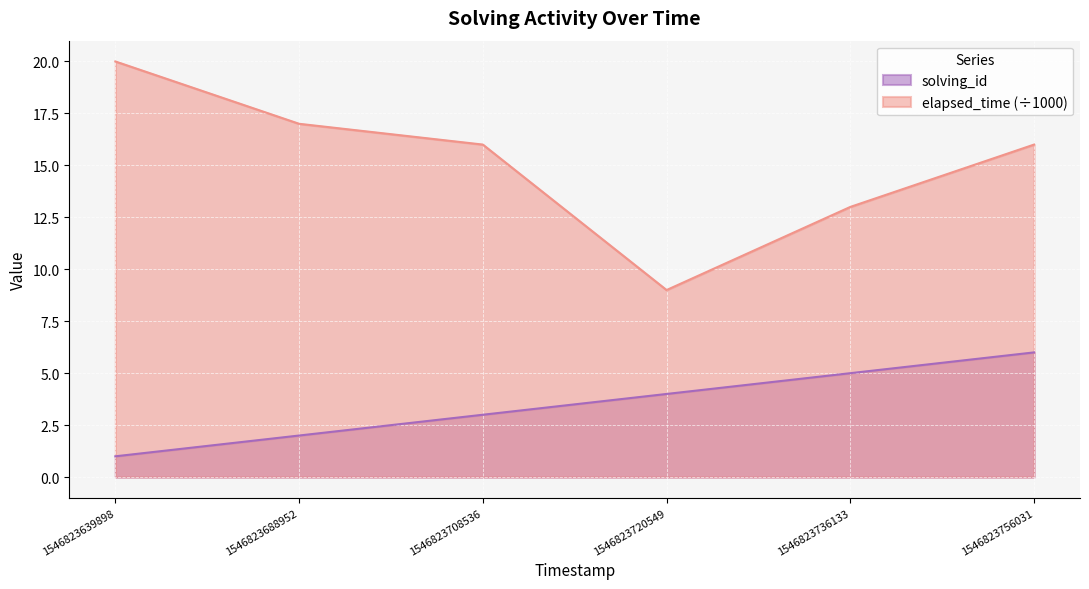

Which series has the largest range (max minus min)?

elapsed_time (÷1000)